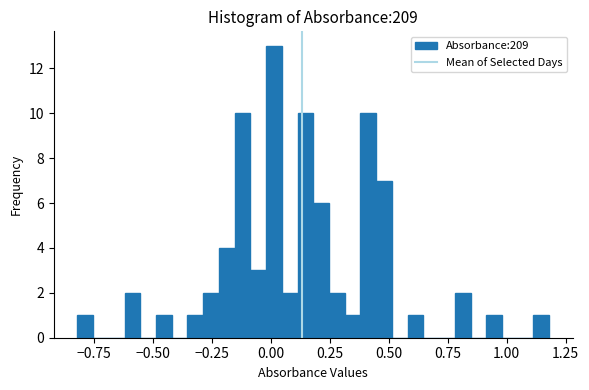

Around what value on the x-axis is the tallest bar? Give the approximate position of its centre, as read against the axis.

0.00